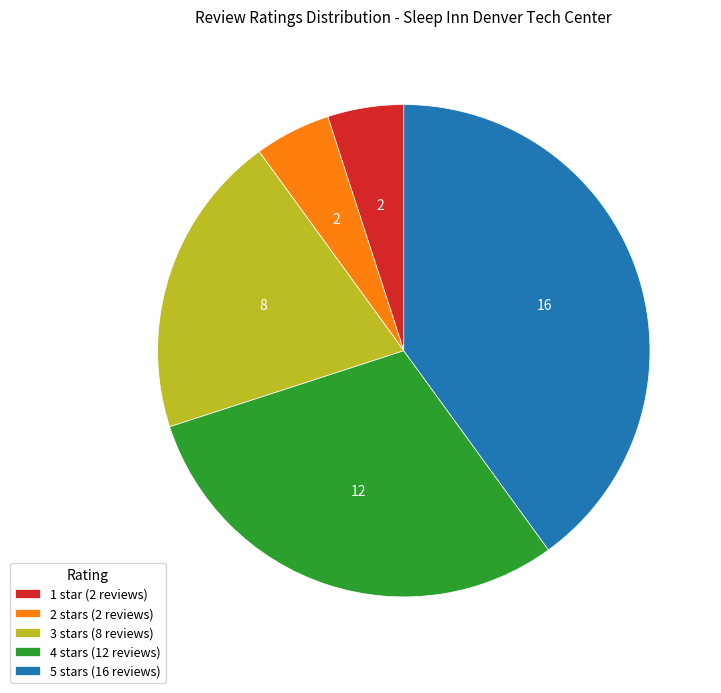

What is the ratio of the value at 5 stars to the value at 1 star?

8.0